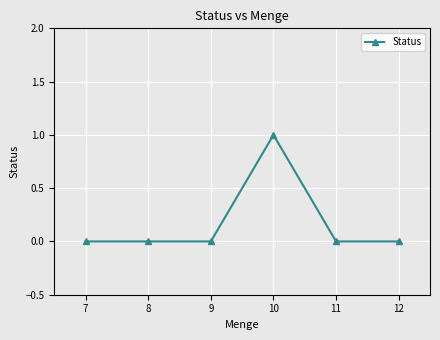

At which category does the chart reach its peak across all series?

10